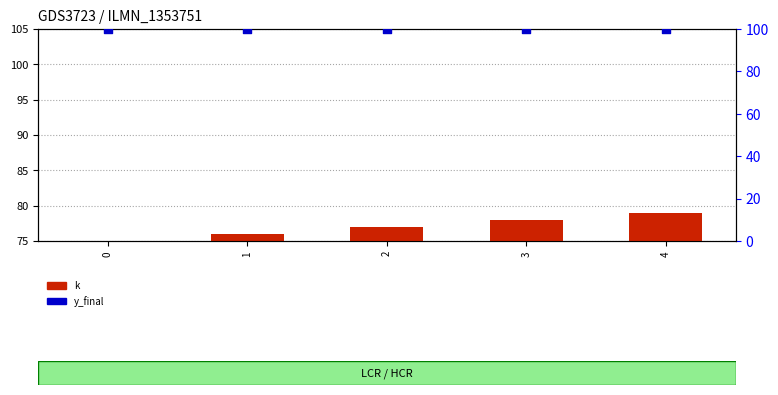

Which series has the largest Y range (max minus min)?

k